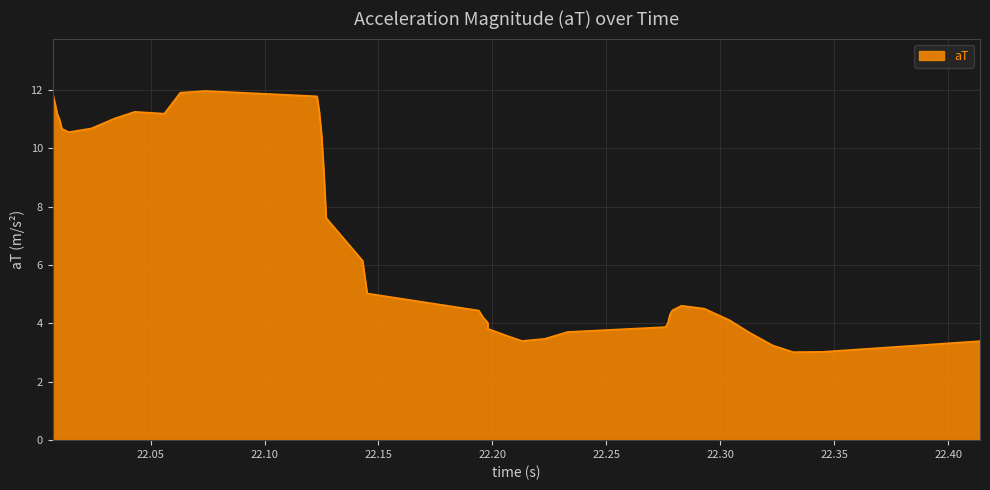

Count the number of categories in the chart.

40